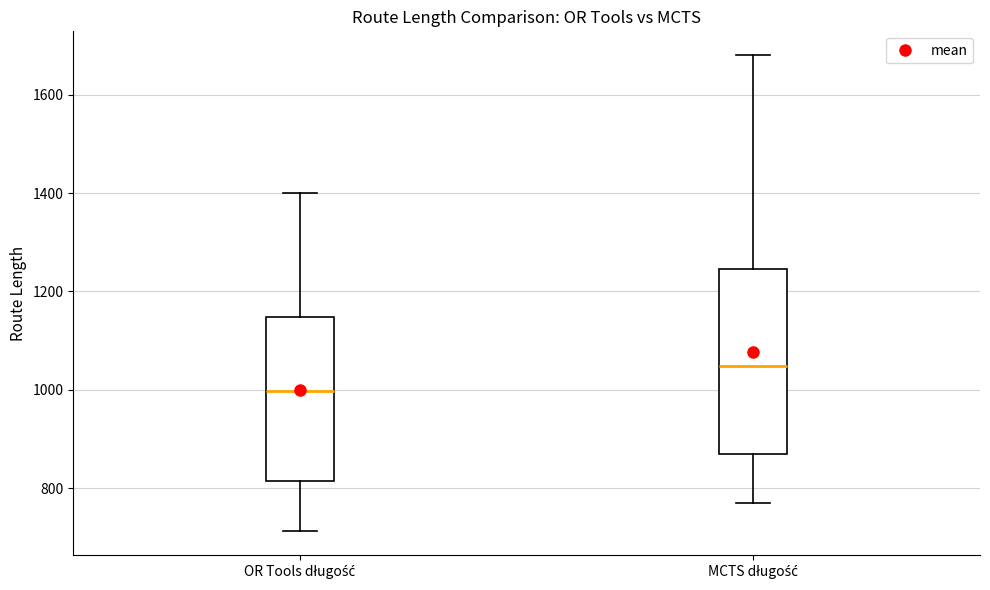

Where is the lower edge of the box for MCTS długość on the y-axis? The values are not printed on the chart, so give them approximately, as read against the axis.

860